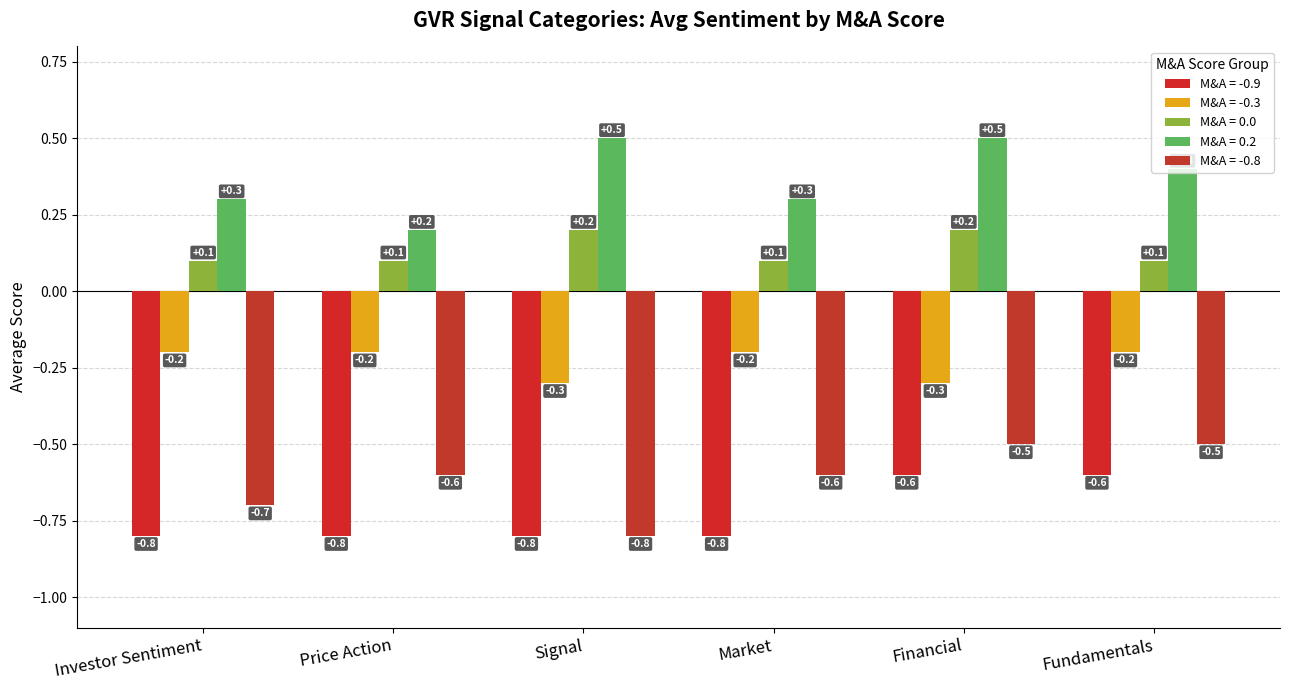

What is the difference between the M&A = -0.8 values at Financial and Market?

0.1